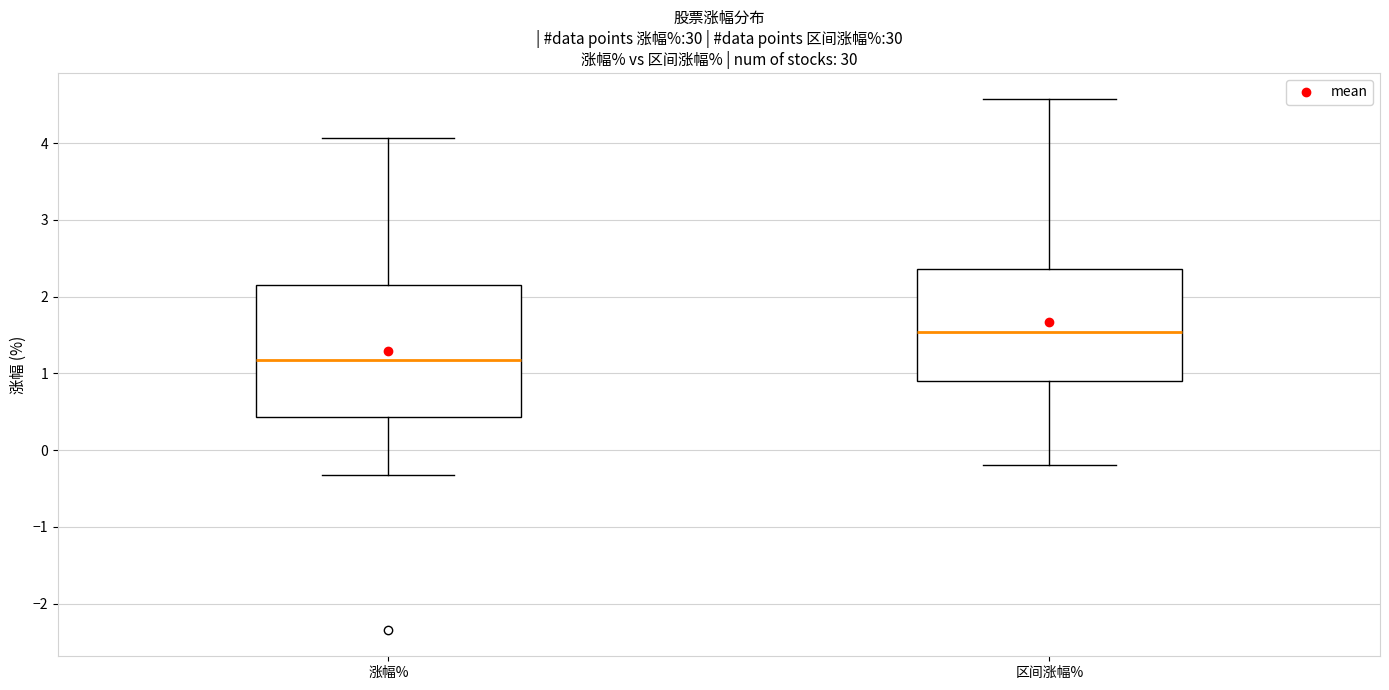

Where does the upper whisker of the box for 涨幅% end on the y-axis? The values are not printed on the chart, so give them approximately, as read against the axis.

4.1